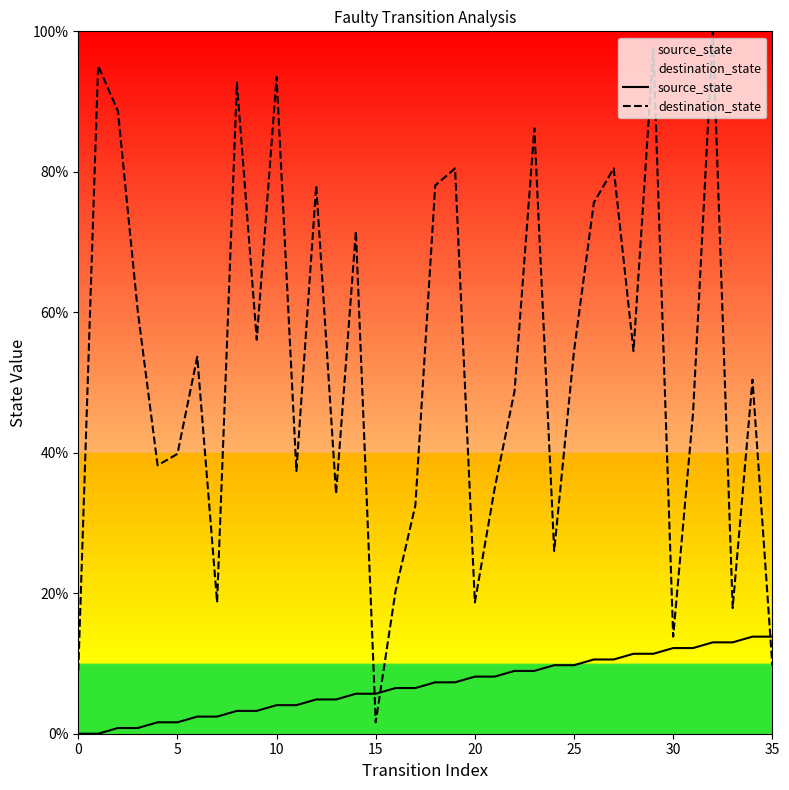

How many intersections are there between destination_state and source_state?

3